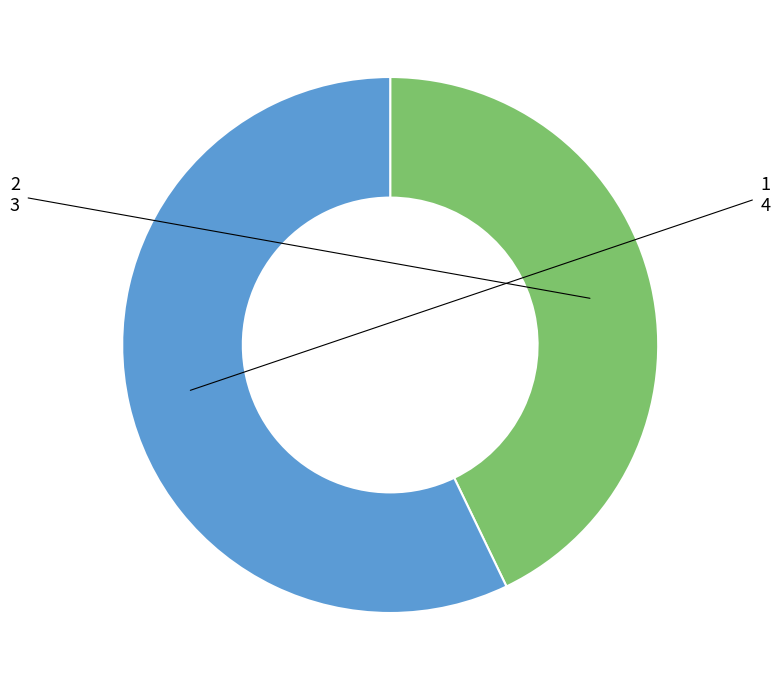

The 2 slice represents 48% of the pie. True or false?

False